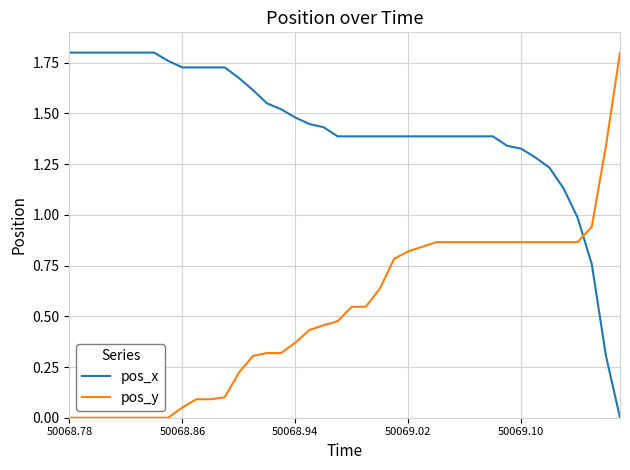

What are all the series names shown in the legend?

pos_x, pos_y